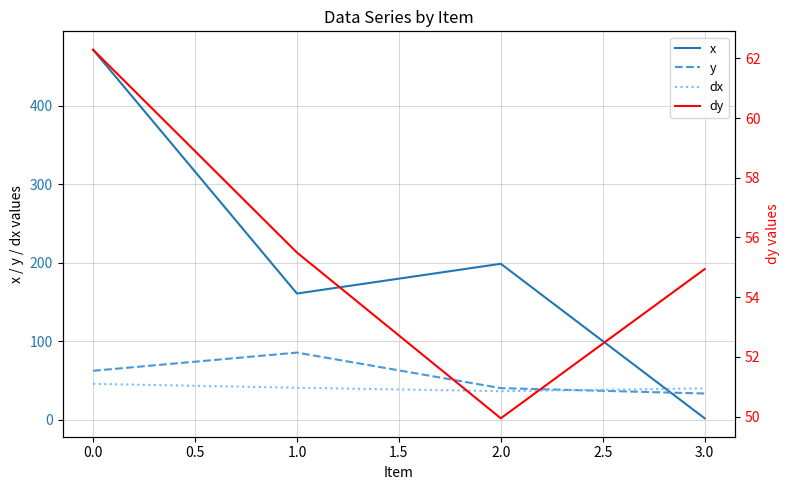

What is the average value of the y series?

55.1